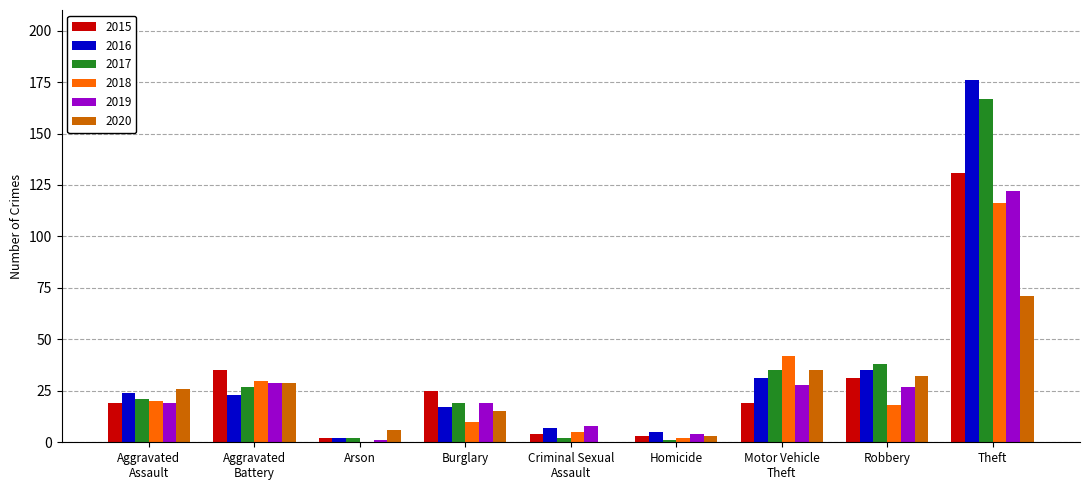

What is the sum of the 2019 values at Homicide and Criminal Sexual
Assault?

12